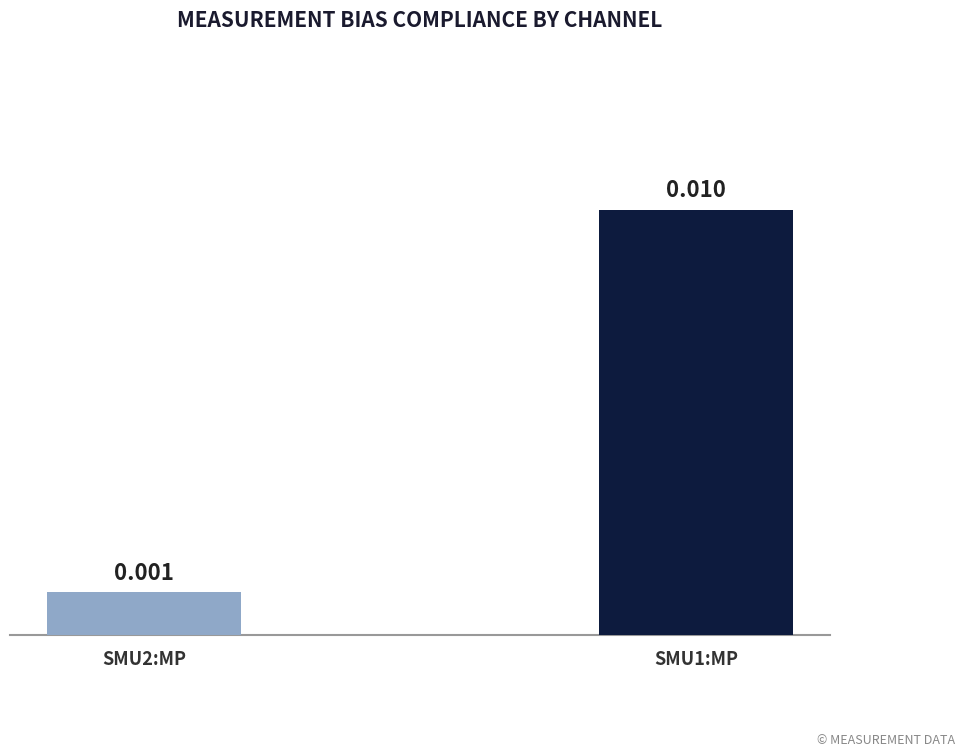

Rank the categories by value from lowest to highest.

SMU2:MP, SMU1:MP